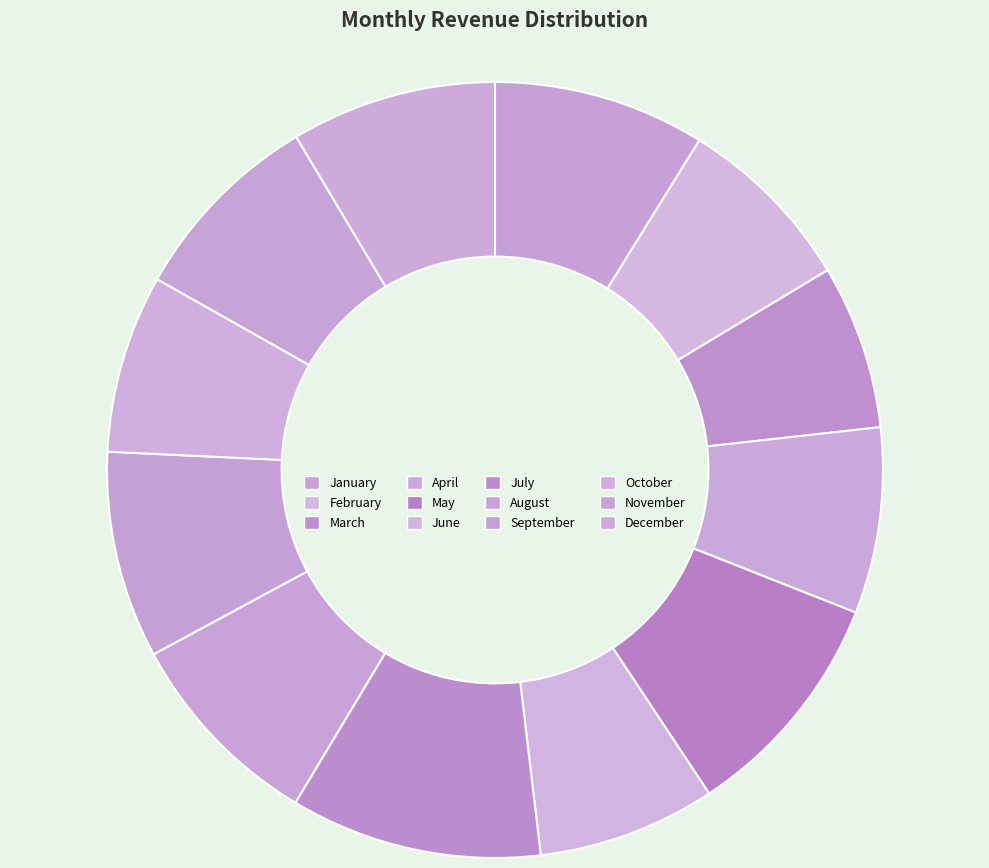

Is it true that March is 21% of the pie?

False